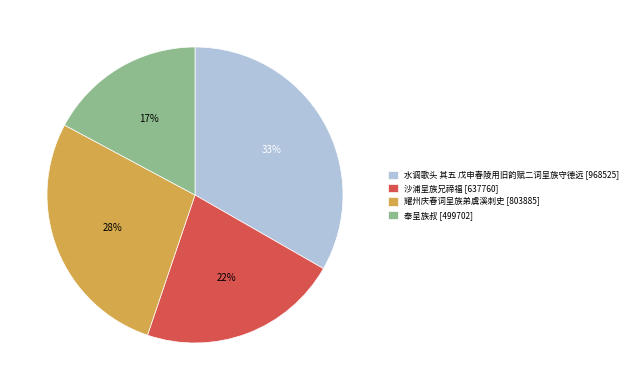

What percentage is the 奉呈族叔 slice, to the nearest percent?

17%